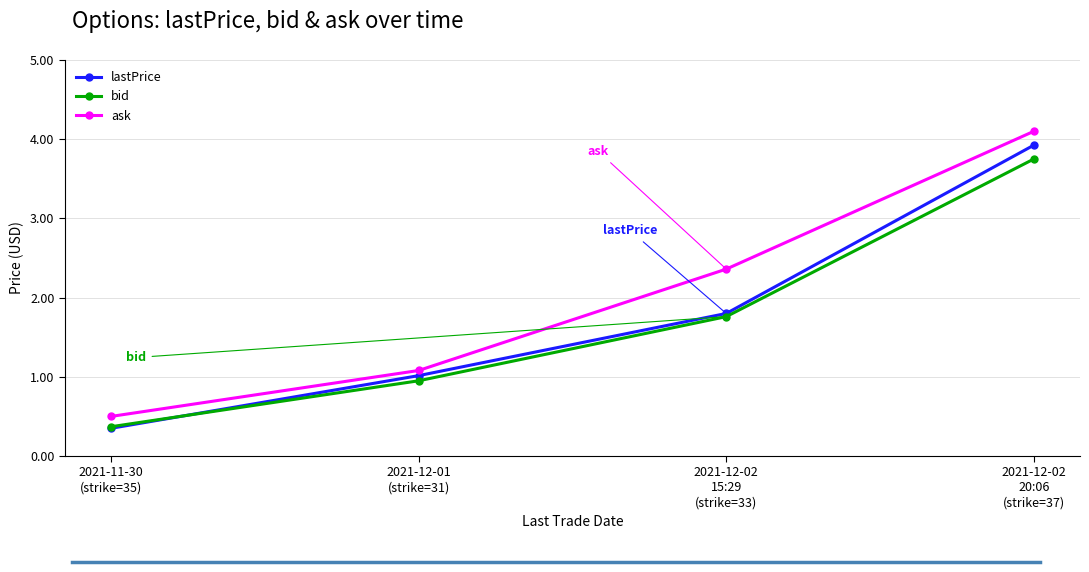

Which series has the largest range (max minus min)?

ask